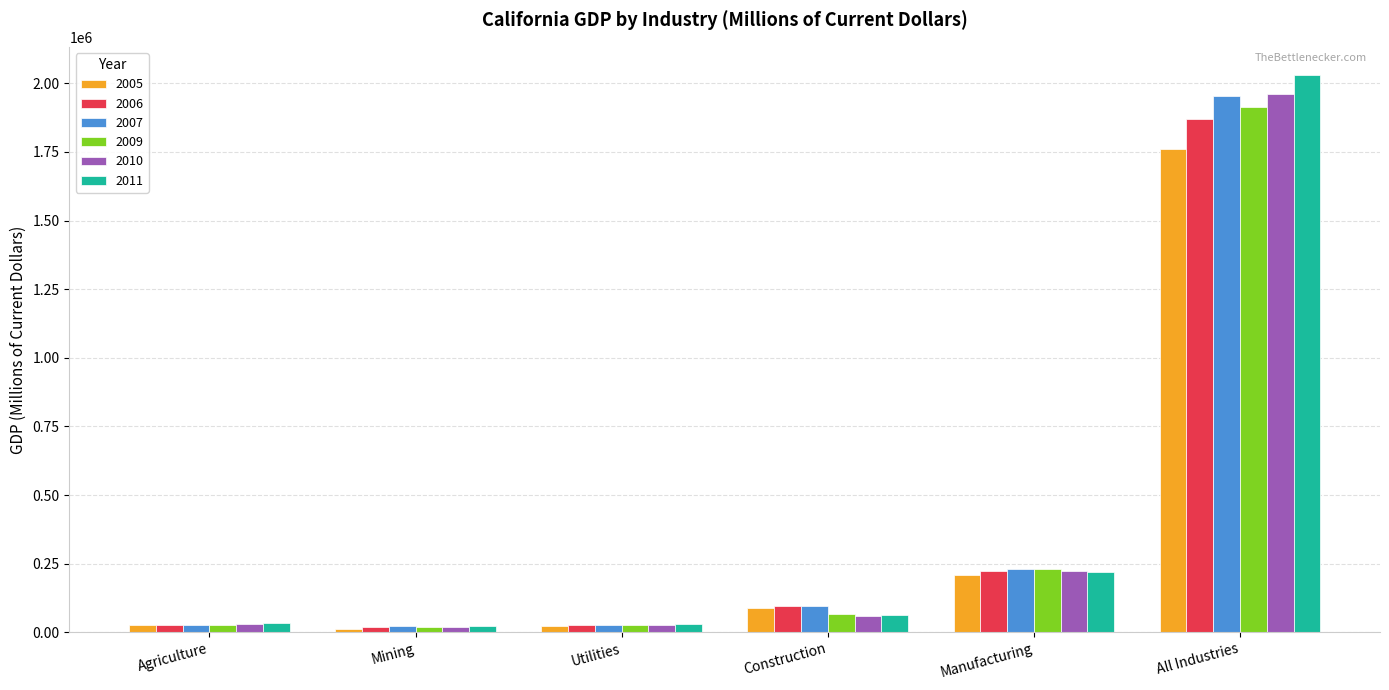

Is it true that 2009 equals 66413 at Construction?

True